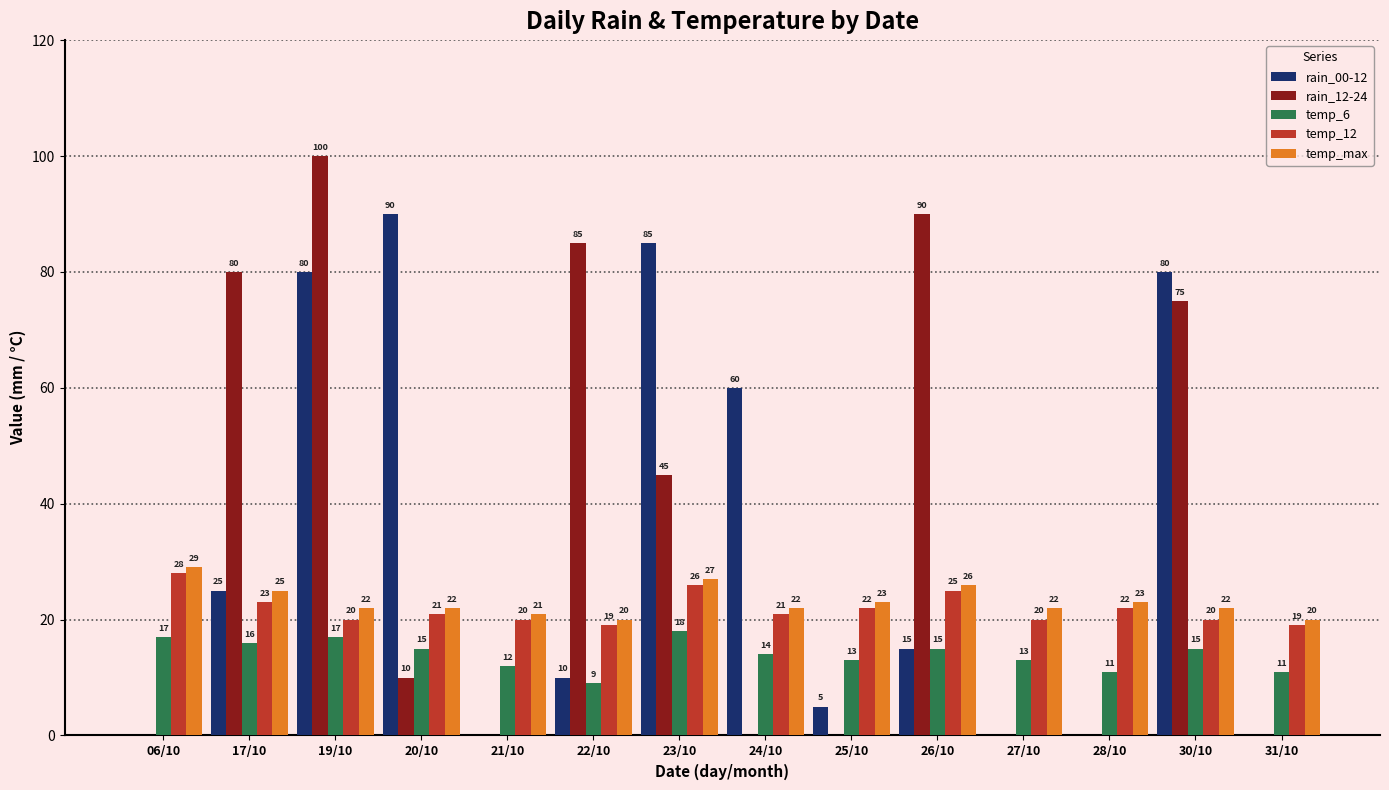

What is the sum of all temp_max values?

324